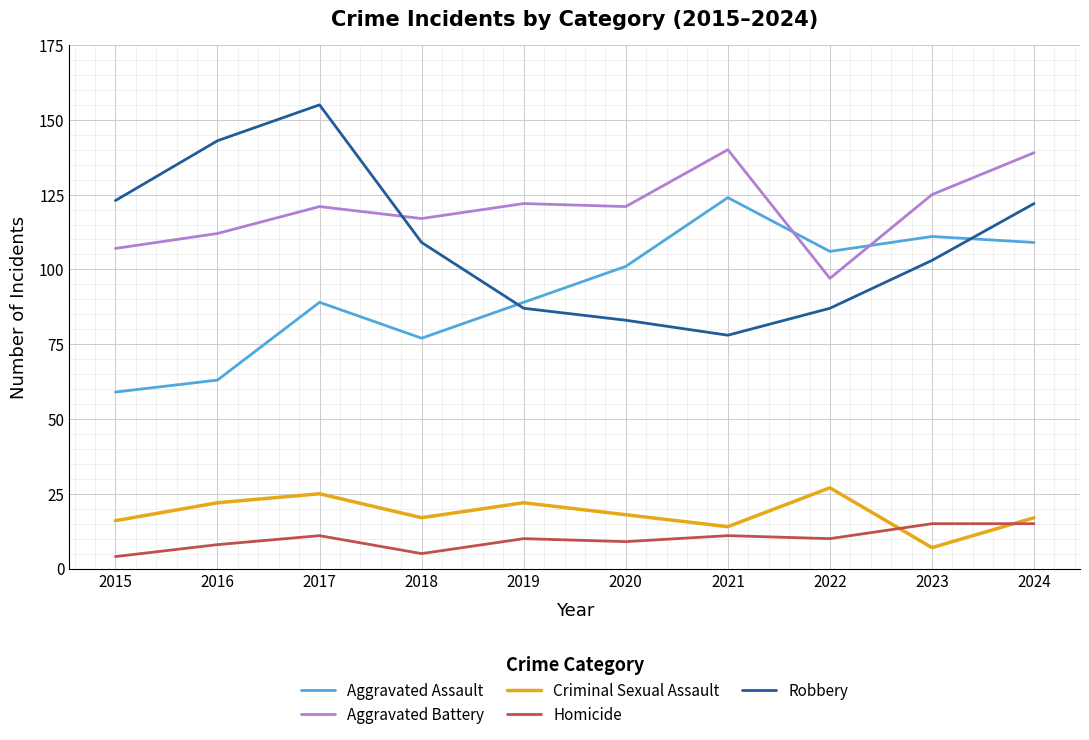

Which label corresponds to the largest value in the chart?

2017